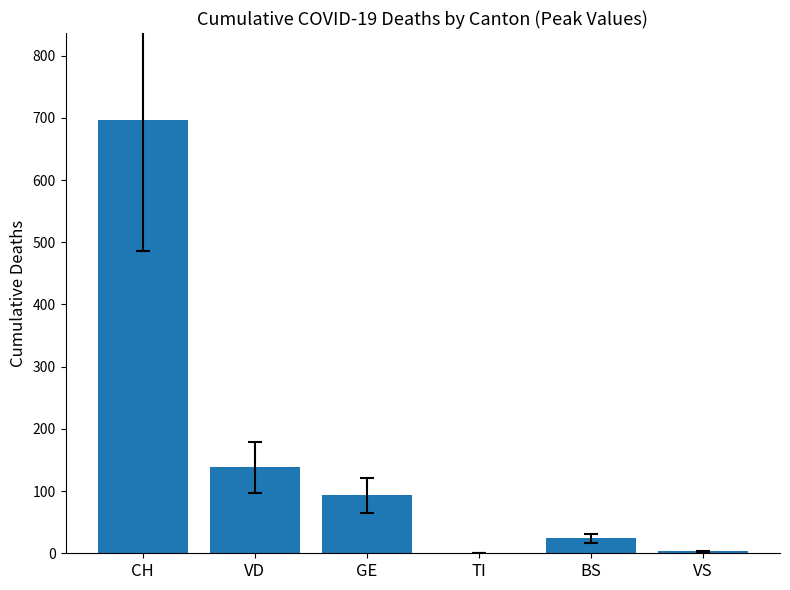

The chart shows a value of 24 at BS. True or false?

True